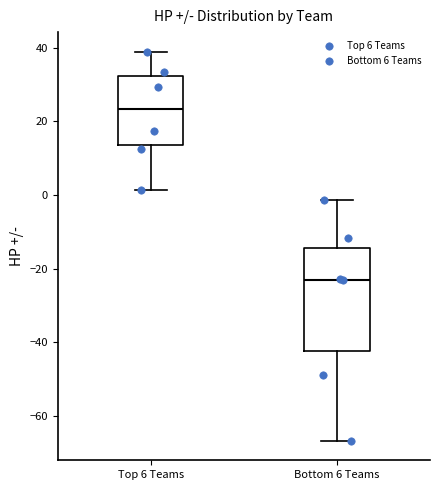

Which box's median line is the highest?

Top 6 Teams